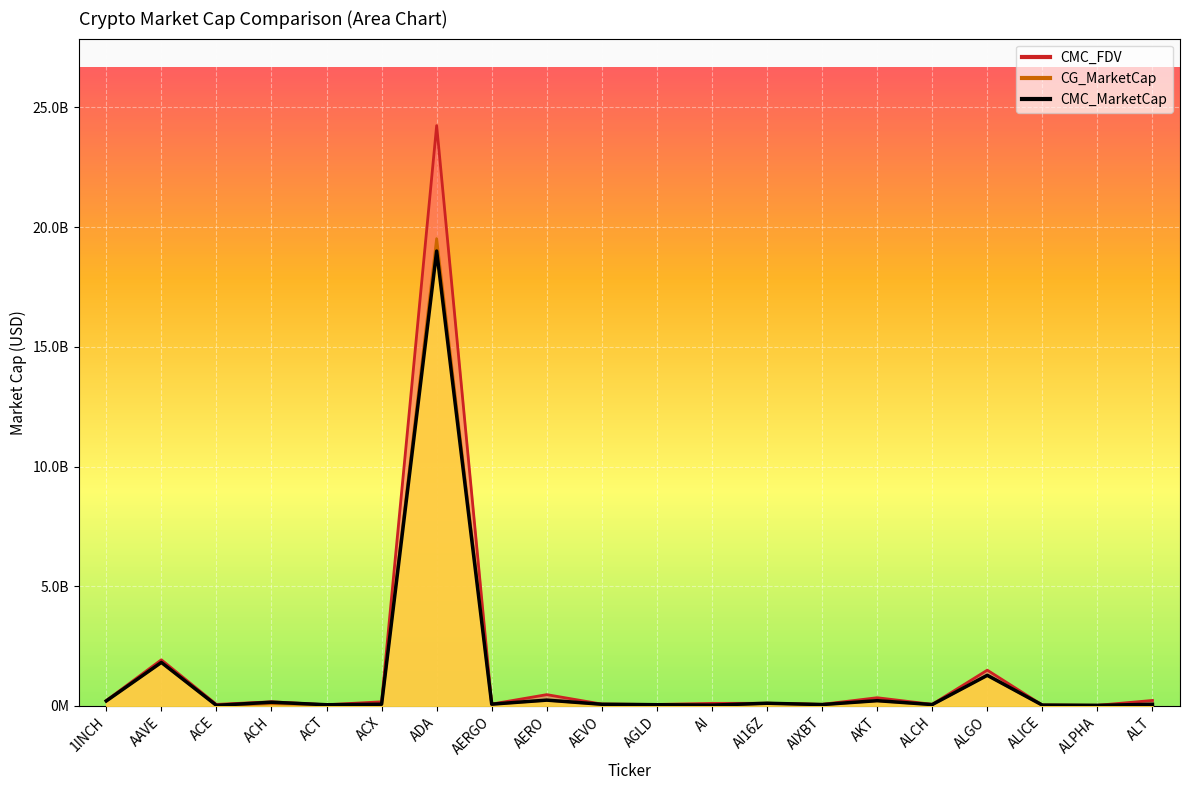

How many times do CG_MarketCap and CMC_MarketCap cross each other?

10